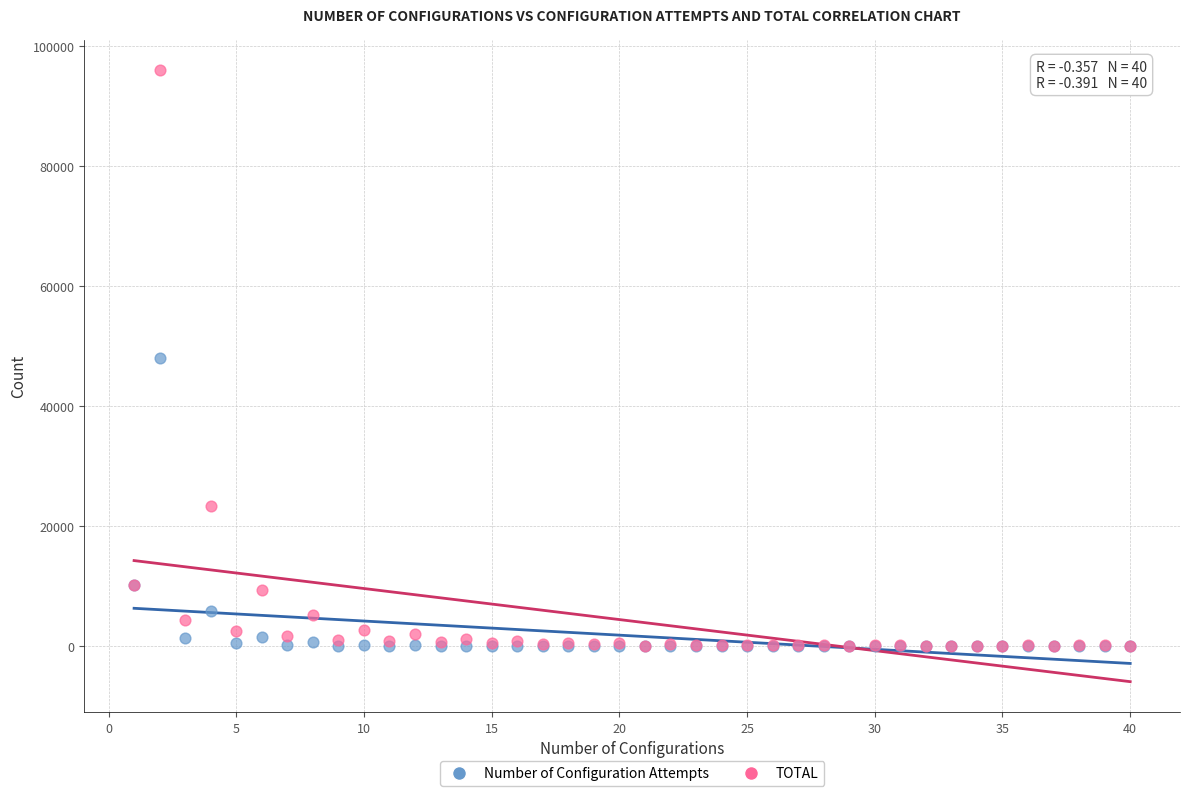

Which series contains the highest Y value?

TOTAL